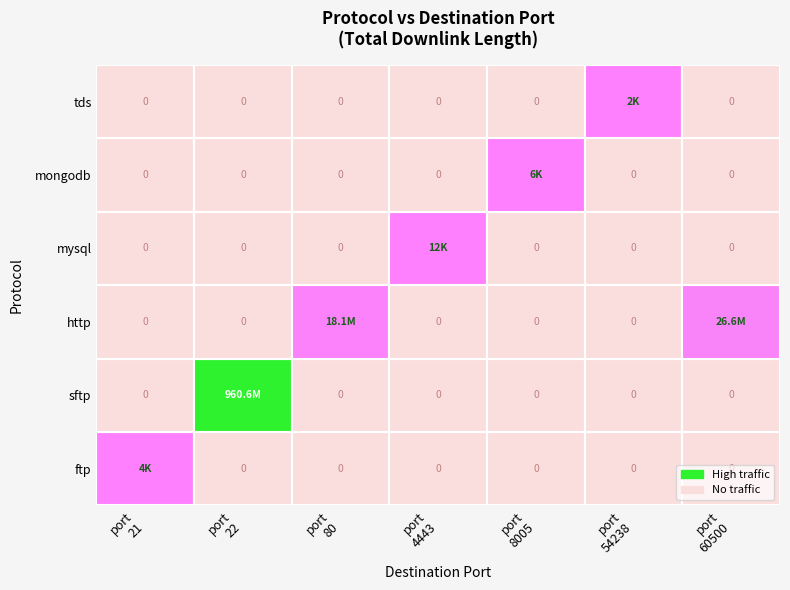

What is the sum of all mongodb values?

6202